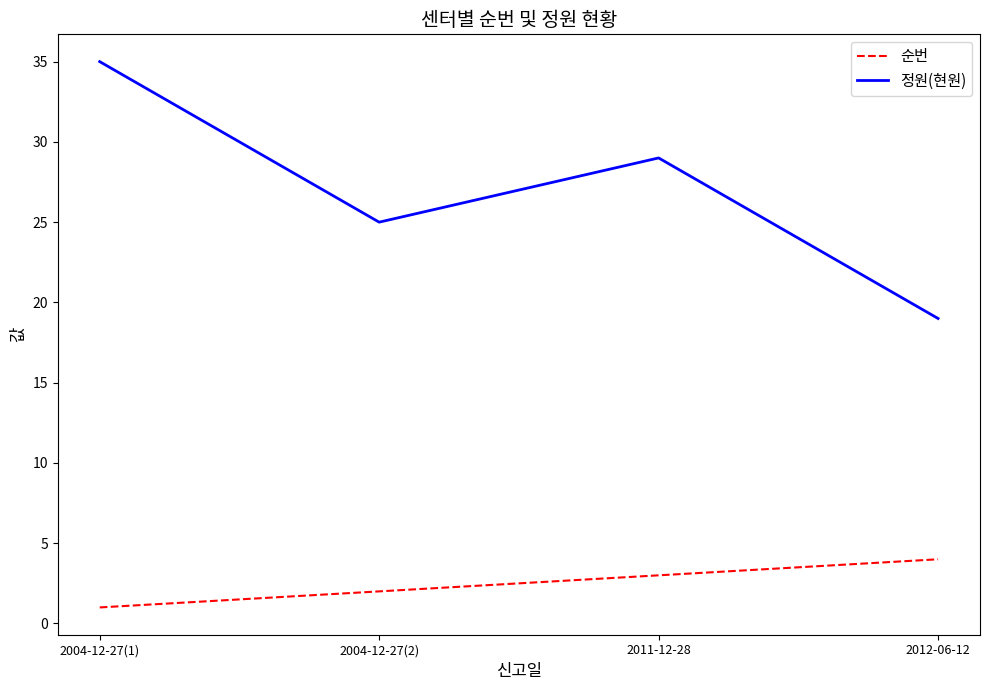

Reading left to right, transcribe all the data shown in this chart.

순번: 1	2	3	4
정원(현원): 35	25	29	19